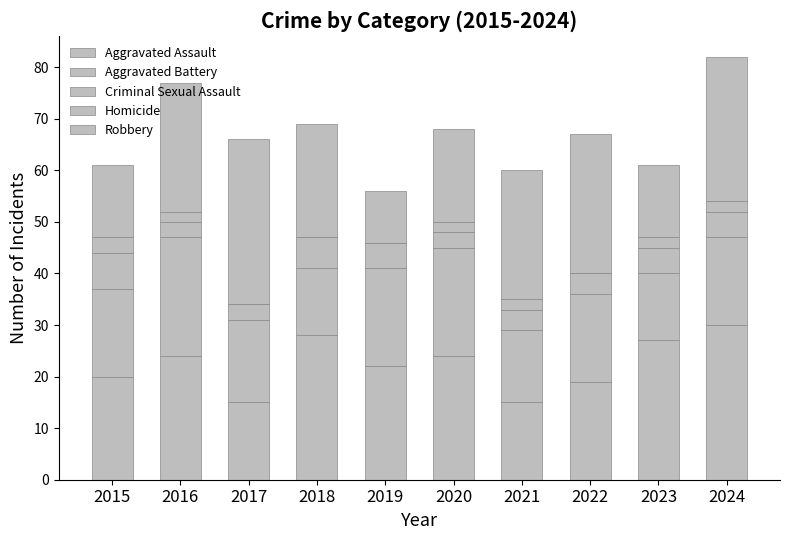

Are the bars grouped side by side (vs. stacked)?

No